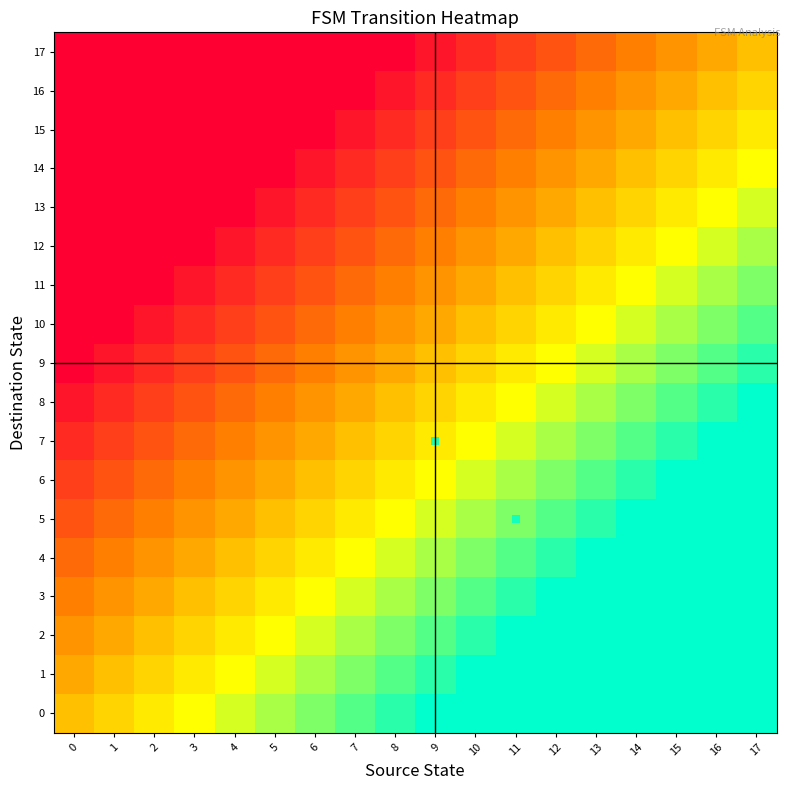

Reading left to right, list all the values displayed in this chart.

0: 0=0.5	1=0.6	2=0.6	3=0.7	4=0.7	5=0.8	6=0.8	7=0.9	8=0.9	9=1.0	10=1.0	11=1.0	12=1.0	13=1.0	14=1.0	15=1.0	16=1.0	17=1.0
1: 0=0.4	1=0.5	2=0.6	3=0.6	4=0.7	5=0.7	6=0.8	7=0.8	8=0.9	9=0.9	10=1.0	11=1.0	12=1.0	13=1.0	14=1.0	15=1.0	16=1.0	17=1.0
2: 0=0.4	1=0.4	2=0.5	3=0.6	4=0.6	5=0.7	6=0.7	7=0.8	8=0.8	9=0.9	10=0.9	11=1.0	12=1.0	13=1.0	14=1.0	15=1.0	16=1.0	17=1.0
3: 0=0.3	1=0.4	2=0.4	3=0.5	4=0.6	5=0.6	6=0.7	7=0.7	8=0.8	9=0.8	10=0.9	11=0.9	12=1.0	13=1.0	14=1.0	15=1.0	16=1.0	17=1.0
4: 0=0.3	1=0.3	2=0.4	3=0.4	4=0.5	5=0.6	6=0.6	7=0.7	8=0.7	9=0.8	10=0.8	11=0.9	12=0.9	13=1.0	14=1.0	15=1.0	16=1.0	17=1.0
5: 0=0.2	1=0.3	2=0.3	3=0.4	4=0.4	5=0.5	6=0.6	7=0.6	8=0.7	9=0.7	10=0.8	11=0.8	12=0.9	13=0.9	14=1.0	15=1.0	16=1.0	17=1.0
6: 0=0.2	1=0.2	2=0.3	3=0.3	4=0.4	5=0.4	6=0.5	7=0.6	8=0.6	9=0.7	10=0.7	11=0.8	12=0.8	13=0.9	14=0.9	15=1.0	16=1.0	17=1.0
7: 0=0.1	1=0.2	2=0.2	3=0.3	4=0.3	5=0.4	6=0.4	7=0.5	8=0.6	9=0.6	10=0.7	11=0.7	12=0.8	13=0.8	14=0.9	15=0.9	16=1.0	17=1.0
8: 0=0.1	1=0.1	2=0.2	3=0.2	4=0.3	5=0.3	6=0.4	7=0.4	8=0.5	9=0.6	10=0.6	11=0.7	12=0.7	13=0.8	14=0.8	15=0.9	16=0.9	17=1.0
9: 0=0.0	1=0.1	2=0.1	3=0.2	4=0.2	5=0.3	6=0.3	7=0.4	8=0.4	9=0.5	10=0.6	11=0.6	12=0.7	13=0.7	14=0.8	15=0.8	16=0.9	17=0.9
10: 0=0.0	1=0.0	2=0.1	3=0.1	4=0.2	5=0.2	6=0.3	7=0.3	8=0.4	9=0.4	10=0.5	11=0.6	12=0.6	13=0.7	14=0.7	15=0.8	16=0.8	17=0.9
11: 0=0.0	1=0.0	2=0.0	3=0.1	4=0.1	5=0.2	6=0.2	7=0.3	8=0.3	9=0.4	10=0.4	11=0.5	12=0.6	13=0.6	14=0.7	15=0.7	16=0.8	17=0.8
12: 0=0.0	1=0.0	2=0.0	3=0.0	4=0.1	5=0.1	6=0.2	7=0.2	8=0.3	9=0.3	10=0.4	11=0.4	12=0.5	13=0.6	14=0.6	15=0.7	16=0.7	17=0.8
13: 0=0.0	1=0.0	2=0.0	3=0.0	4=0.0	5=0.1	6=0.1	7=0.2	8=0.2	9=0.3	10=0.3	11=0.4	12=0.4	13=0.5	14=0.6	15=0.6	16=0.7	17=0.7
14: 0=0.0	1=0.0	2=0.0	3=0.0	4=0.0	5=0.0	6=0.1	7=0.1	8=0.2	9=0.2	10=0.3	11=0.3	12=0.4	13=0.4	14=0.5	15=0.6	16=0.6	17=0.7
15: 0=0.0	1=0.0	2=0.0	3=0.0	4=0.0	5=0.0	6=0.0	7=0.1	8=0.1	9=0.2	10=0.2	11=0.3	12=0.3	13=0.4	14=0.4	15=0.5	16=0.6	17=0.6
16: 0=0.0	1=0.0	2=0.0	3=0.0	4=0.0	5=0.0	6=0.0	7=0.0	8=0.1	9=0.1	10=0.2	11=0.2	12=0.3	13=0.3	14=0.4	15=0.4	16=0.5	17=0.6
17: 0=0.0	1=0.0	2=0.0	3=0.0	4=0.0	5=0.0	6=0.0	7=0.0	8=0.0	9=0.1	10=0.1	11=0.2	12=0.2	13=0.3	14=0.3	15=0.4	16=0.4	17=0.5